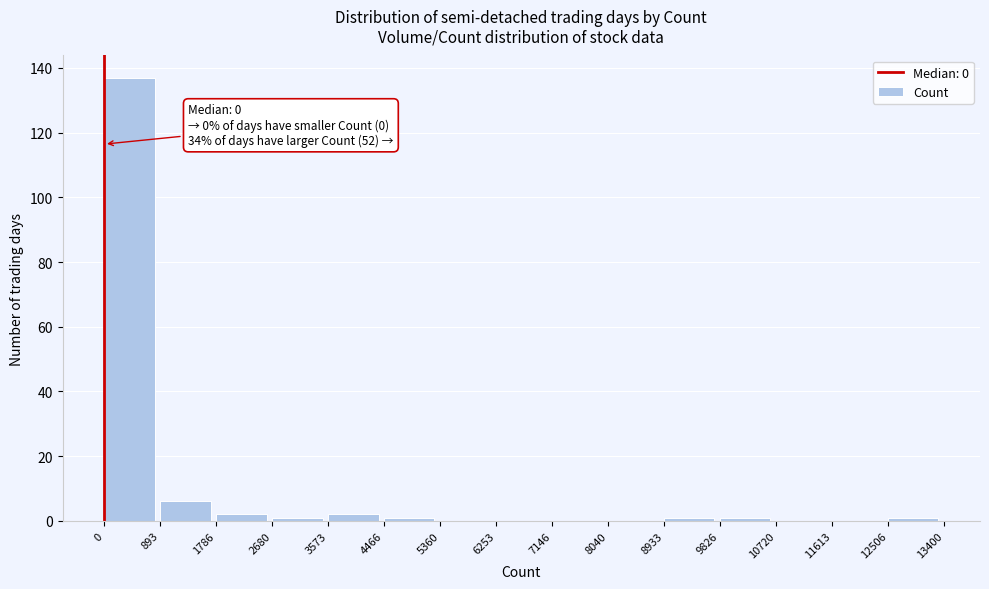

Over which range of the x-axis is the bar tallest?

0 to 893